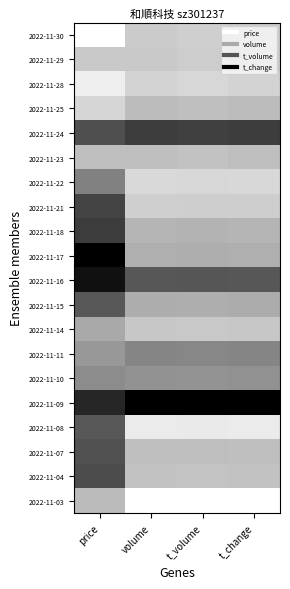

Reading left to right, list all the values displayed in this chart.

2022-11-30: price=0.0	volume=0.2	t_volume=0.2	t_change=0.2
2022-11-29: price=0.2	volume=0.2	t_volume=0.2	t_change=0.2
2022-11-28: price=0.1	volume=0.2	t_volume=0.2	t_change=0.2
2022-11-25: price=0.2	volume=0.3	t_volume=0.3	t_change=0.3
2022-11-24: price=0.7	volume=0.8	t_volume=0.7	t_change=0.8
2022-11-23: price=0.3	volume=0.3	t_volume=0.2	t_change=0.3
2022-11-22: price=0.5	volume=0.2	t_volume=0.2	t_change=0.2
2022-11-21: price=0.7	volume=0.2	t_volume=0.2	t_change=0.2
2022-11-18: price=0.8	volume=0.3	t_volume=0.3	t_change=0.3
2022-11-17: price=1.0	volume=0.3	t_volume=0.3	t_change=0.3
2022-11-16: price=0.9	volume=0.7	t_volume=0.7	t_change=0.7
2022-11-15: price=0.7	volume=0.3	t_volume=0.3	t_change=0.3
2022-11-14: price=0.3	volume=0.2	t_volume=0.2	t_change=0.2
2022-11-11: price=0.4	volume=0.5	t_volume=0.5	t_change=0.5
2022-11-10: price=0.5	volume=0.4	t_volume=0.4	t_change=0.4
2022-11-09: price=0.9	volume=1.0	t_volume=1.0	t_change=1.0
2022-11-08: price=0.7	volume=0.1	t_volume=0.1	t_change=0.1
2022-11-07: price=0.7	volume=0.3	t_volume=0.3	t_change=0.3
2022-11-04: price=0.7	volume=0.2	t_volume=0.2	t_change=0.2
2022-11-03: price=0.3	volume=0.0	t_volume=0.0	t_change=0.0